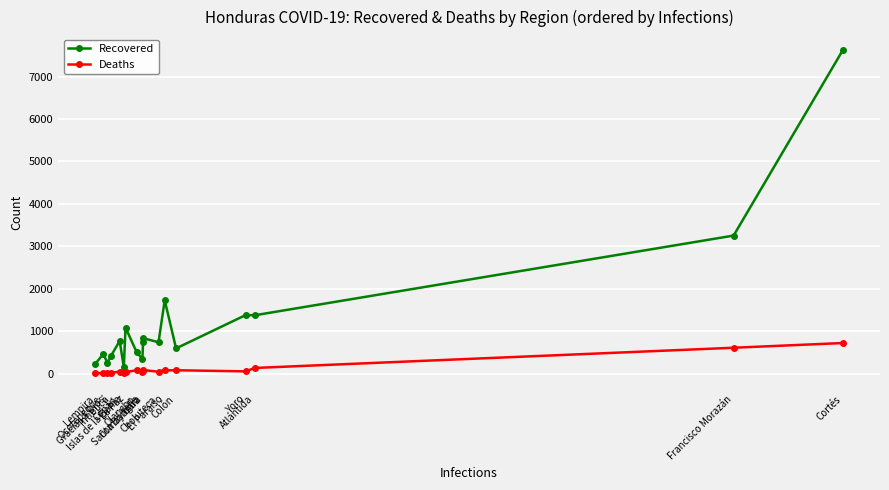

True or false: Deaths has more than 1 points higher than both neighbors.

True